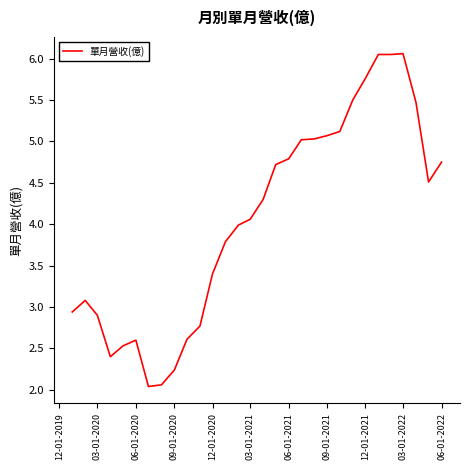

What is the difference between the maximum and minimum values?

4.0